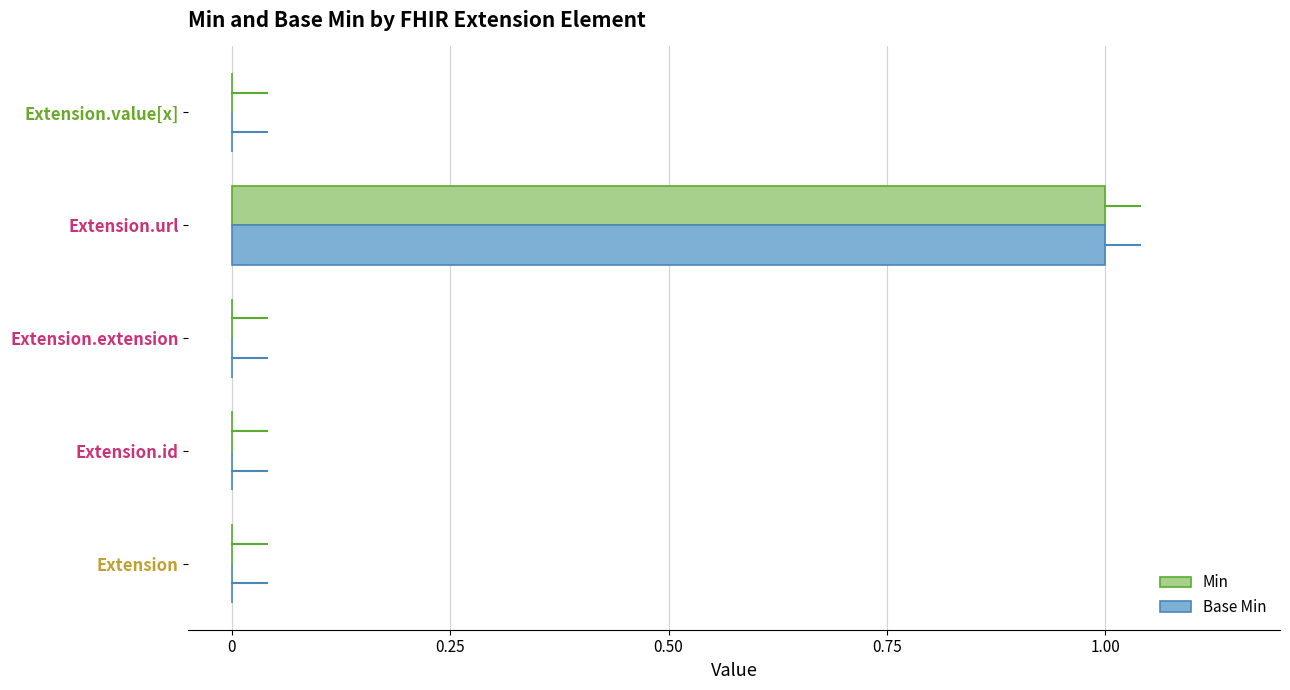

True or false: Base Min has a value of 0 at Extension.extension.

True